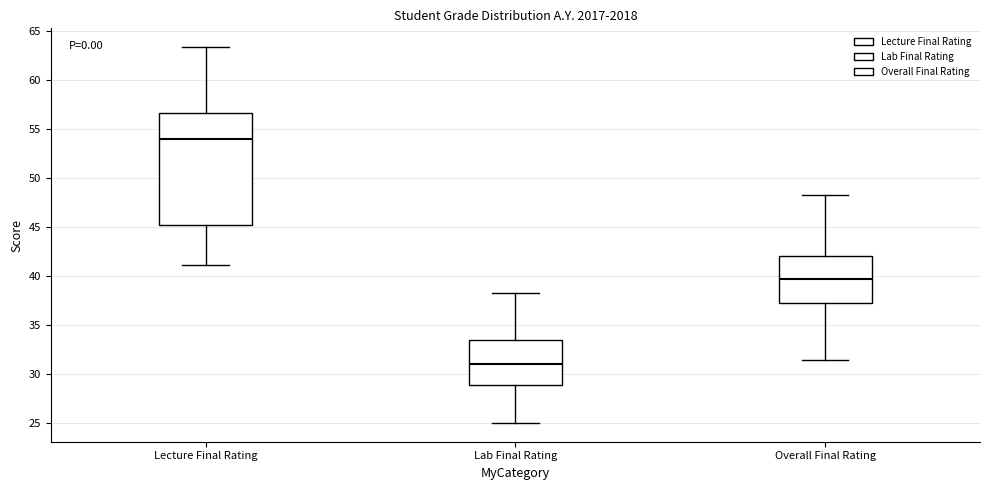

Reading left to right, read every box against the y-axis: the position of its median line, the range the box covers, and the ends of its whiskers. The values are not printed on the chart, so give them approximately, as read against the axis.

Lecture Final Rating: median 54.0, box 45.0 to 56.5, whiskers 41.0 to 63.5
Lab Final Rating: median 31.0, box 29.0 to 33.5, whiskers 25.0 to 38.5
Overall Final Rating: median 39.5, box 37.0 to 42.0, whiskers 31.5 to 48.5